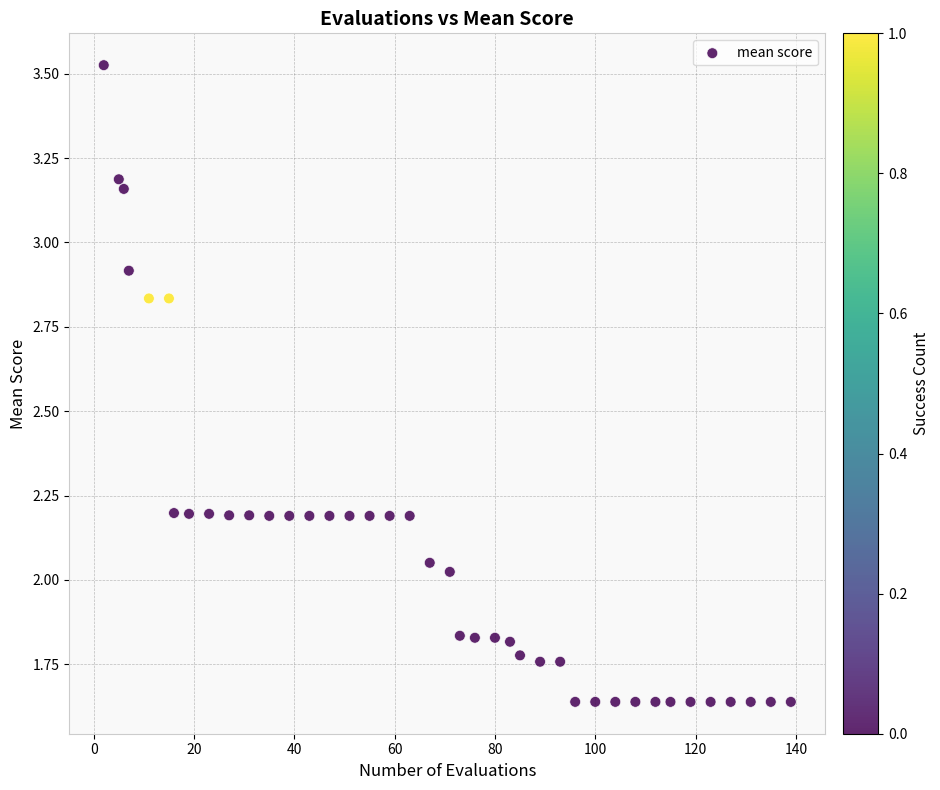

What is the range of Y values (max minus min)?

1.9